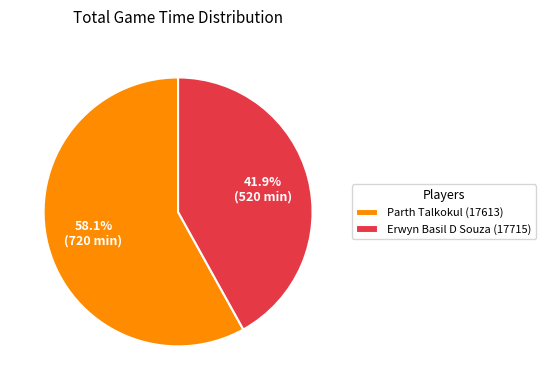

Is there a majority slice in this chart?

Yes